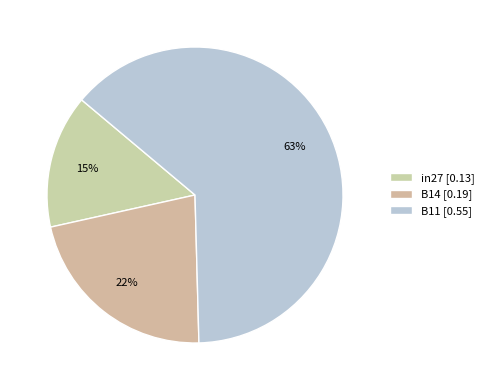

Count the number of slices in the pie.

3